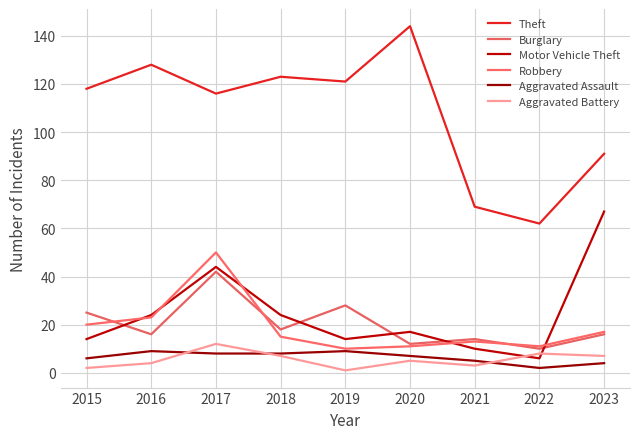

True or false: Motor Vehicle Theft has a value of 24 at 2016.

True